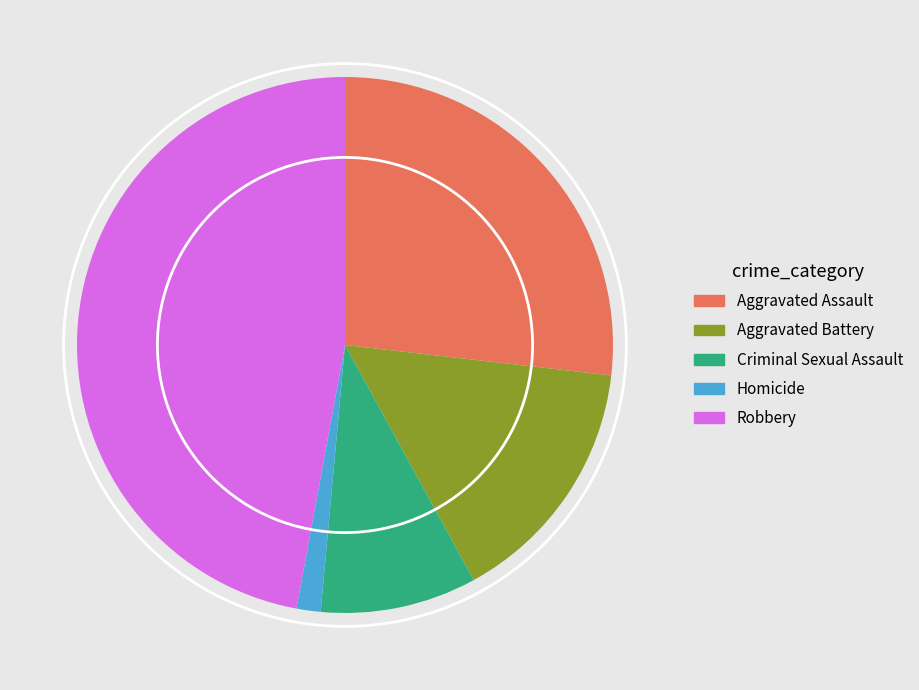

Is there a majority slice in this chart?

No